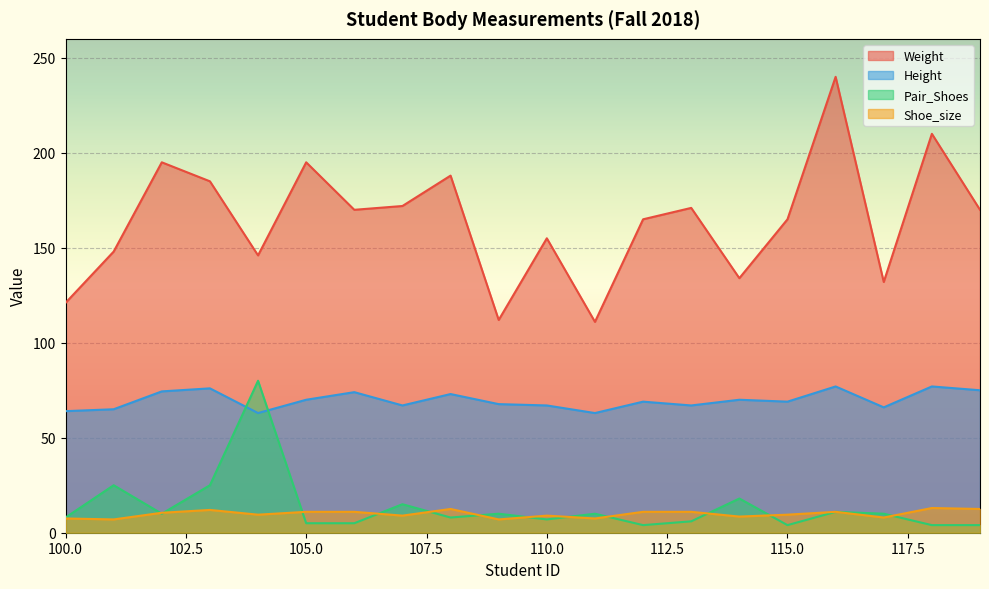

What is the lowest value of the Pair_Shoes series?

4.0